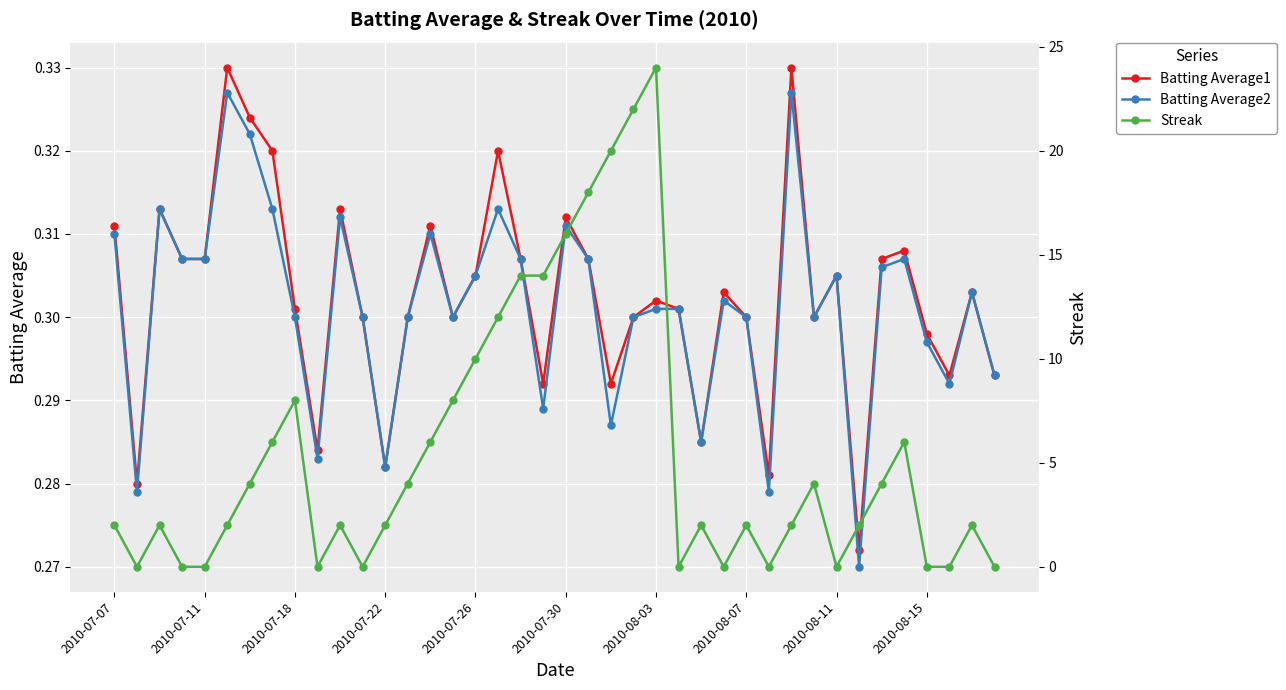

What are all the series names shown in the legend?

Batting Average1, Batting Average2, Streak